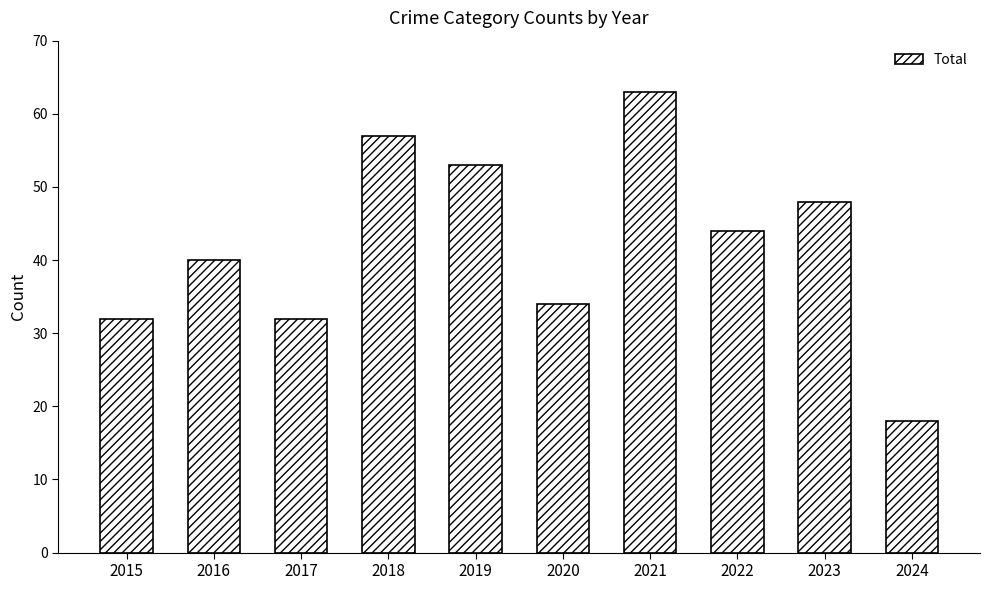

How many data points does each series have?

10